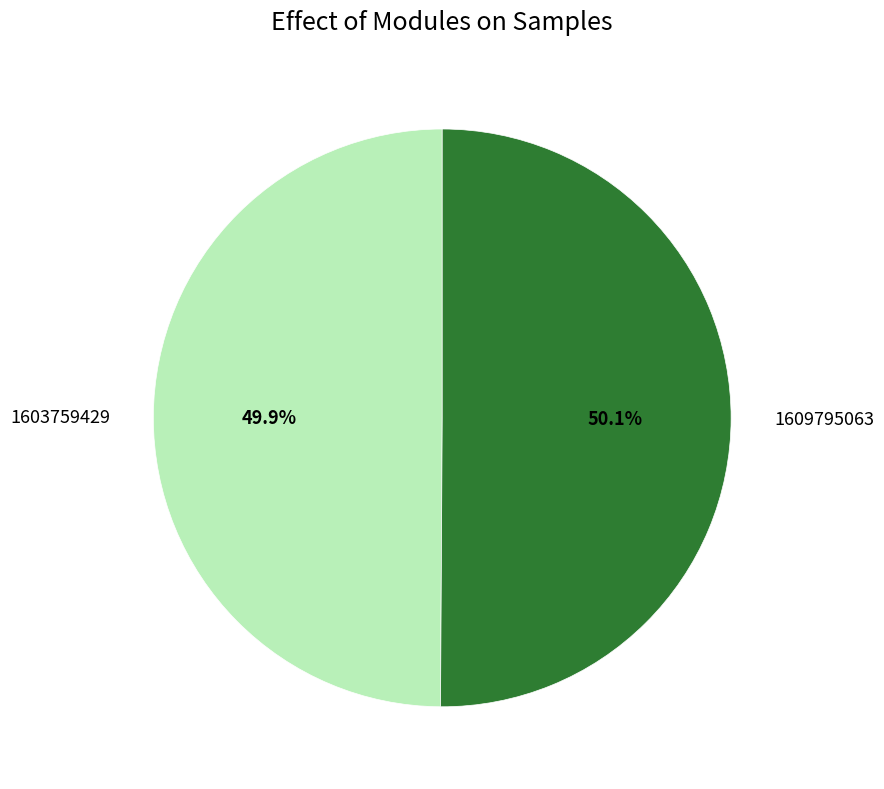

Is there a majority slice in this chart?

Yes